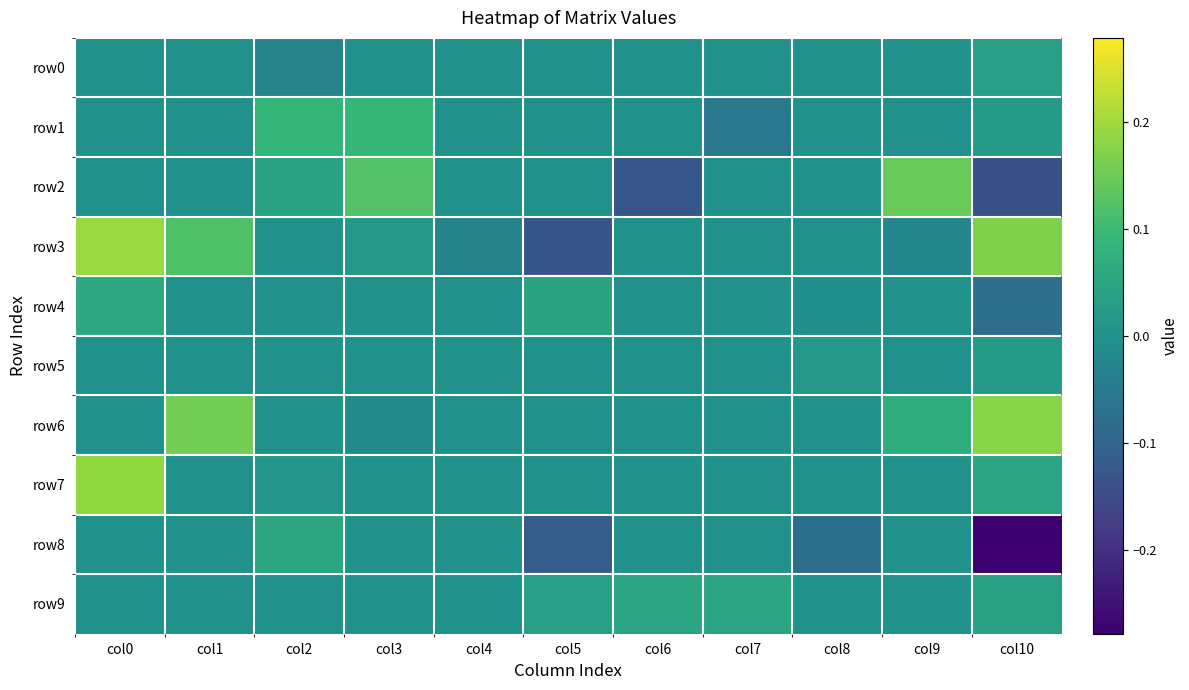

What is the minimum value shown in the chart?

-0.3